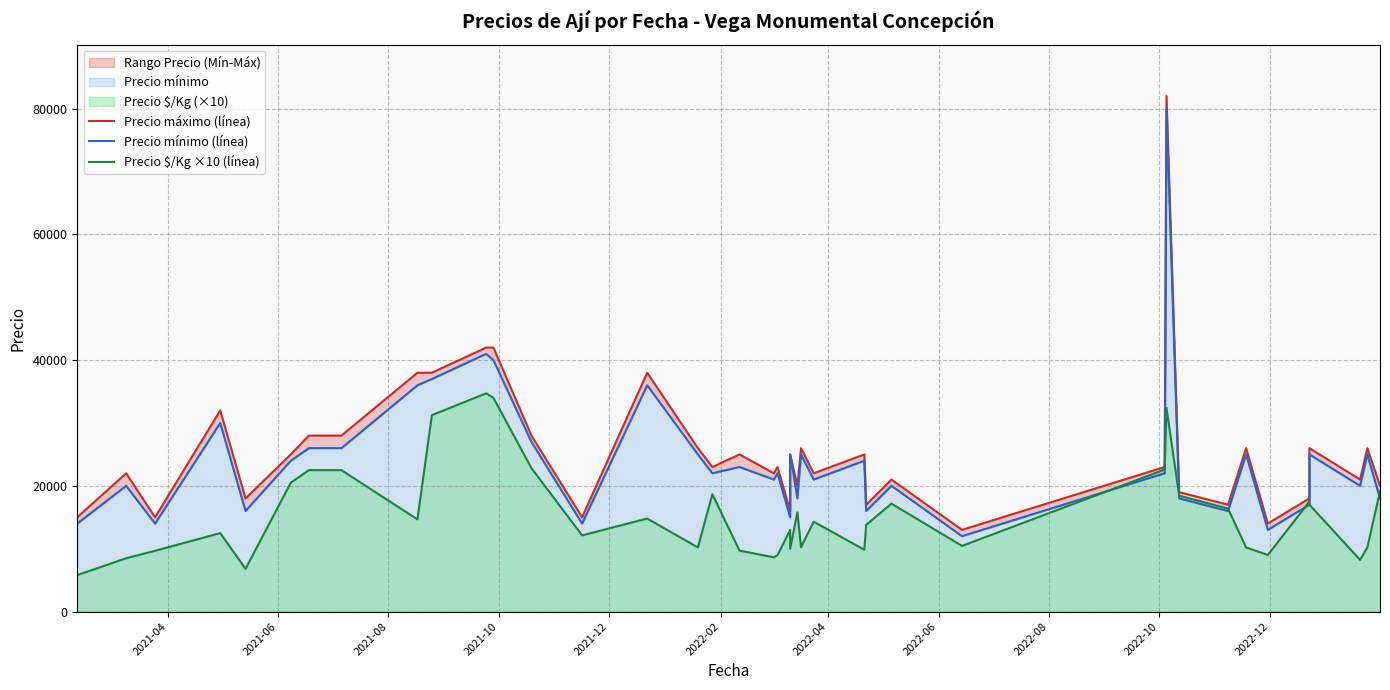

How many series are shown in this chart?

3